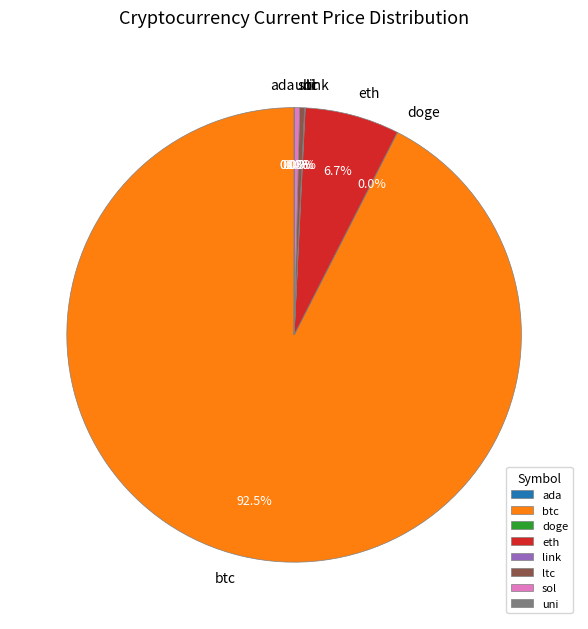

Is it true that sol is 6% of the pie?

False